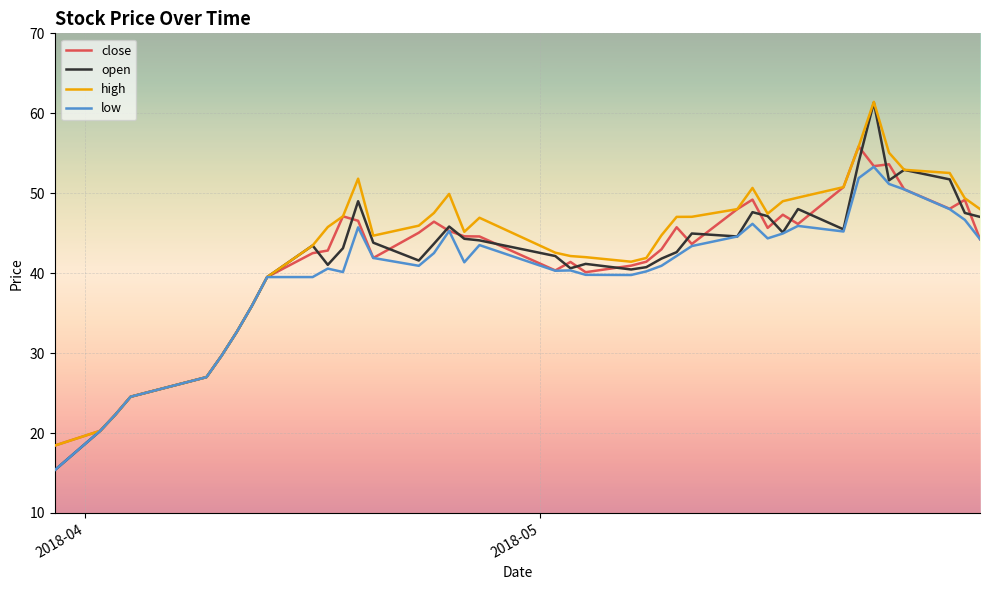

What is the highest value of the high series?

61.4